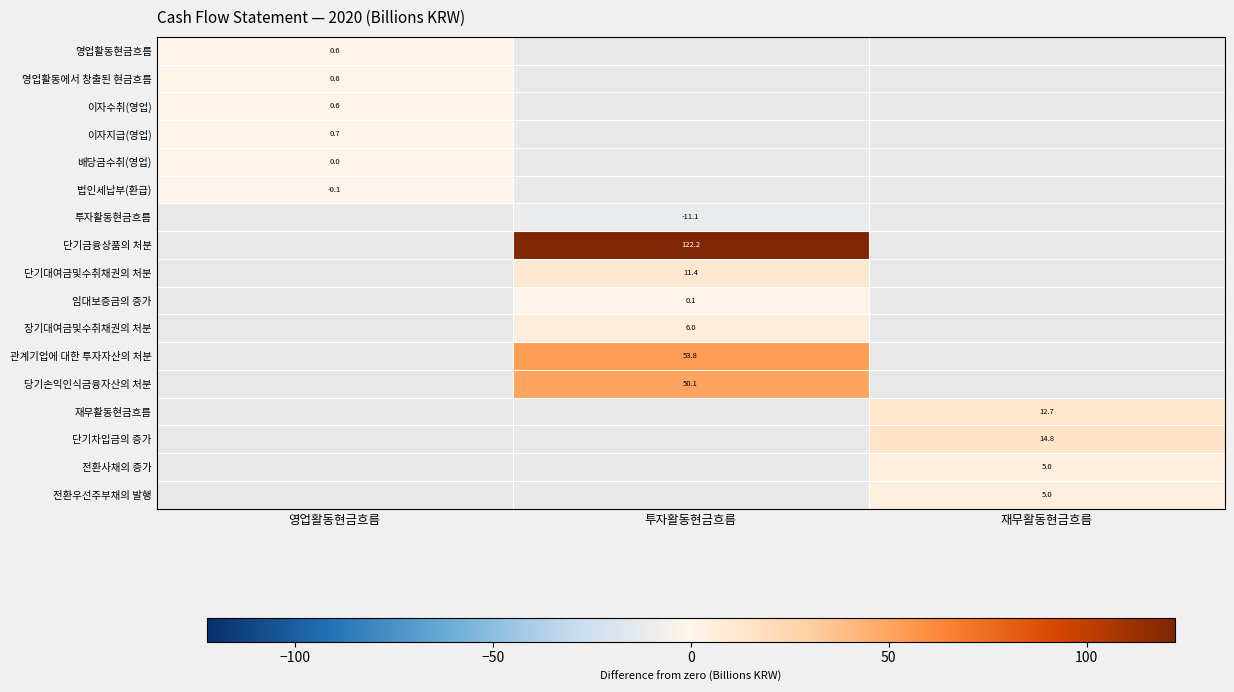

Is the value of 단기차입금의 증가 at 투자활동현금흐름 greater than the value of 당기손익인식금융자산의 처분 at 투자활동현금흐름?

No